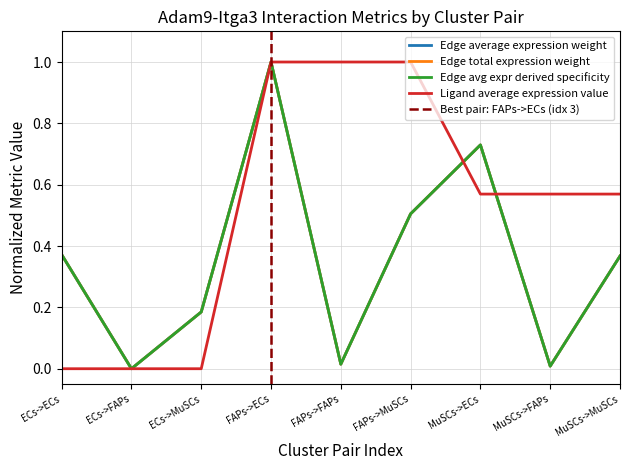

What is the approximate value of Edge total expression weight at ECs->MuSCs?

0.2